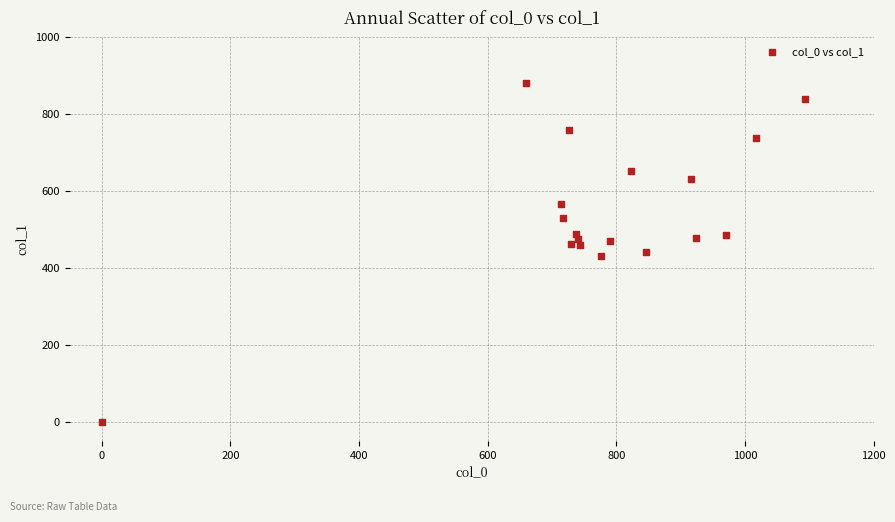

What is the range of X values (max minus min)?

1093.3